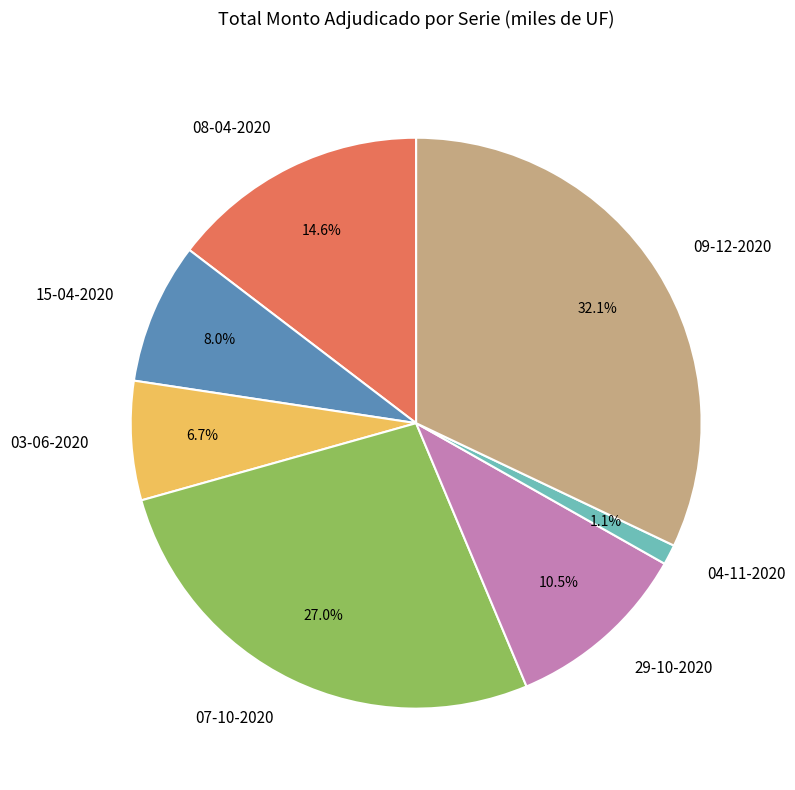

The 15-04-2020 slice represents 8% of the pie. True or false?

True